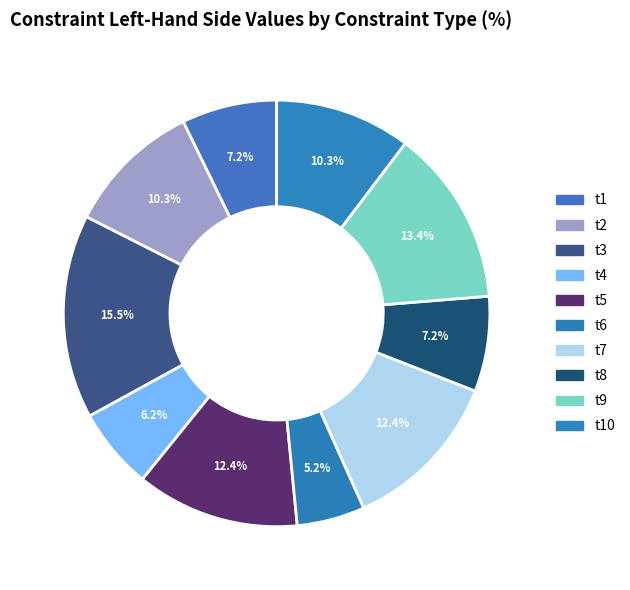

What percentage is the t6 slice, to the nearest percent?

5%